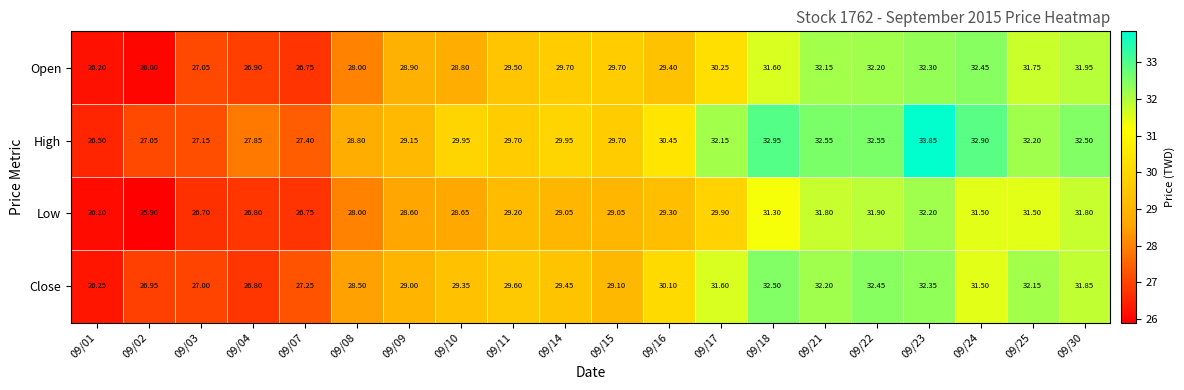

Which series has the widest spread of values?

High